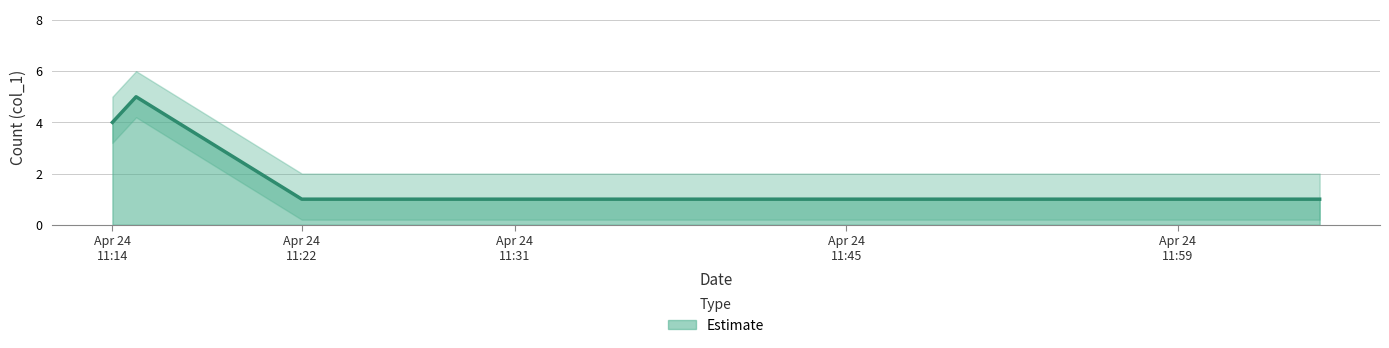

What is the highest value of the Estimate series?

5